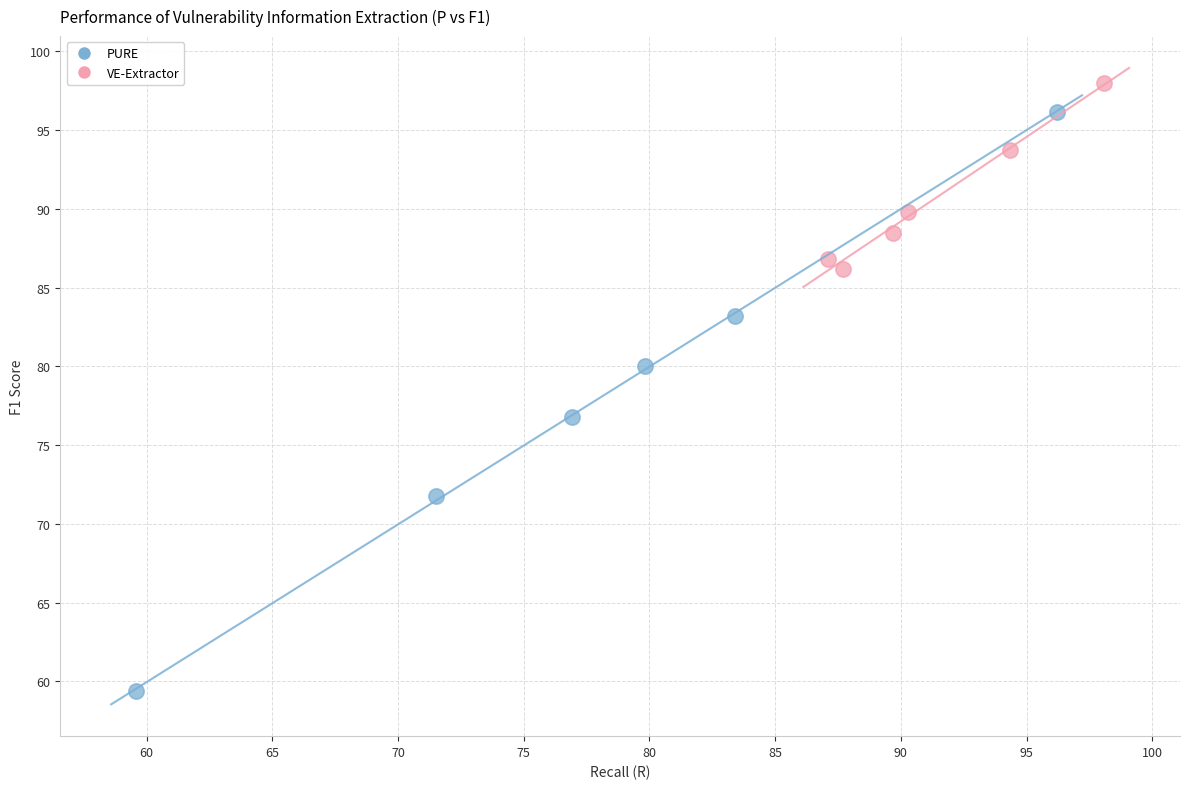

Which series has the largest Y range (max minus min)?

PURE